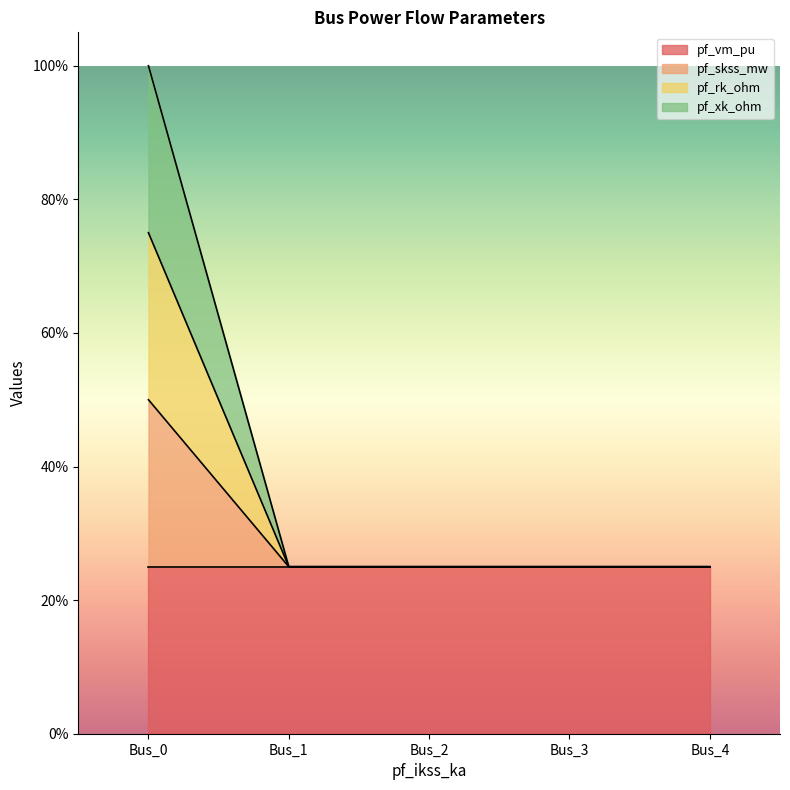

Does the chart have visible grid lines?

No